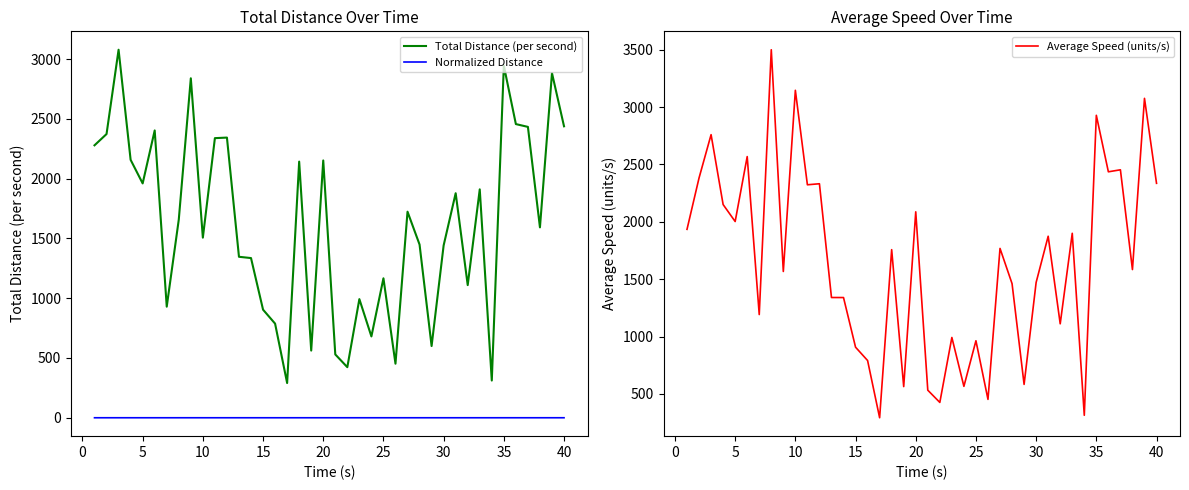

True or false: Normalized Distance and Total Distance (per second) cross at least once.

False